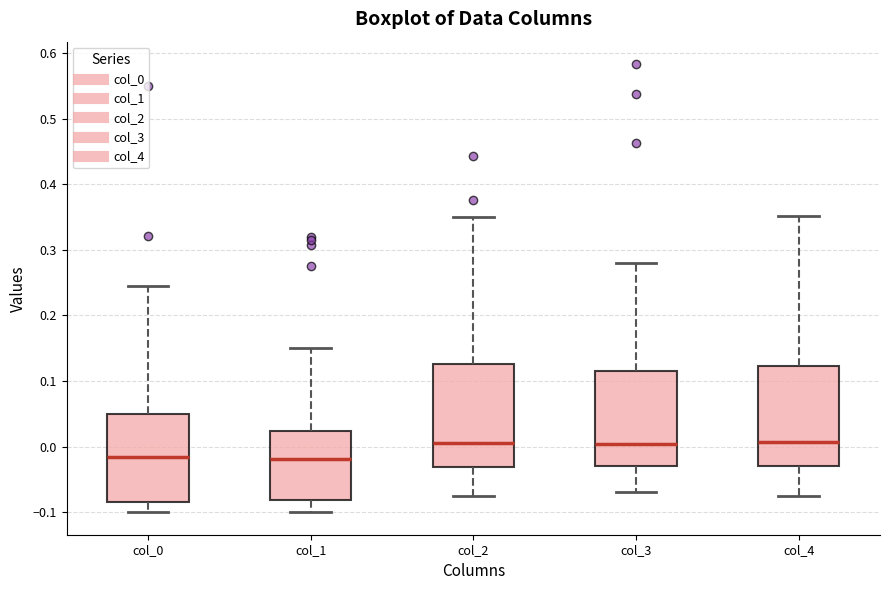

Where does the lower whisker of the box for col_2 end on the y-axis? The values are not printed on the chart, so give them approximately, as read against the axis.

-0.08